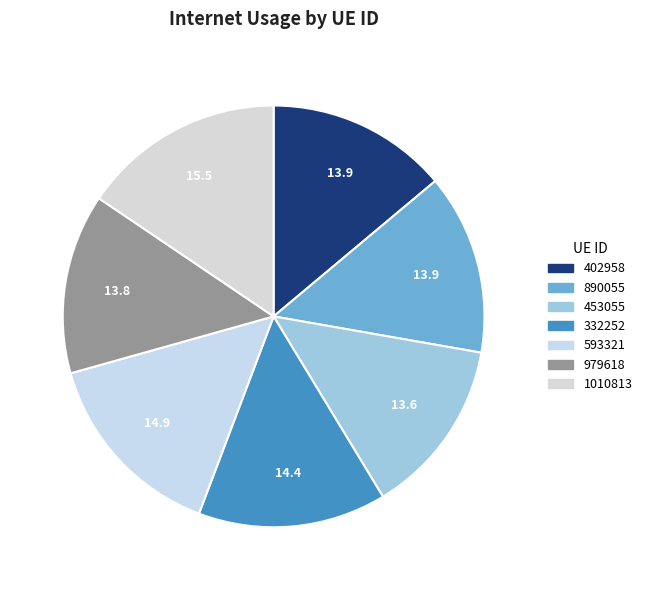

What percentage do 979618 and 453055 together represent?

27.4%